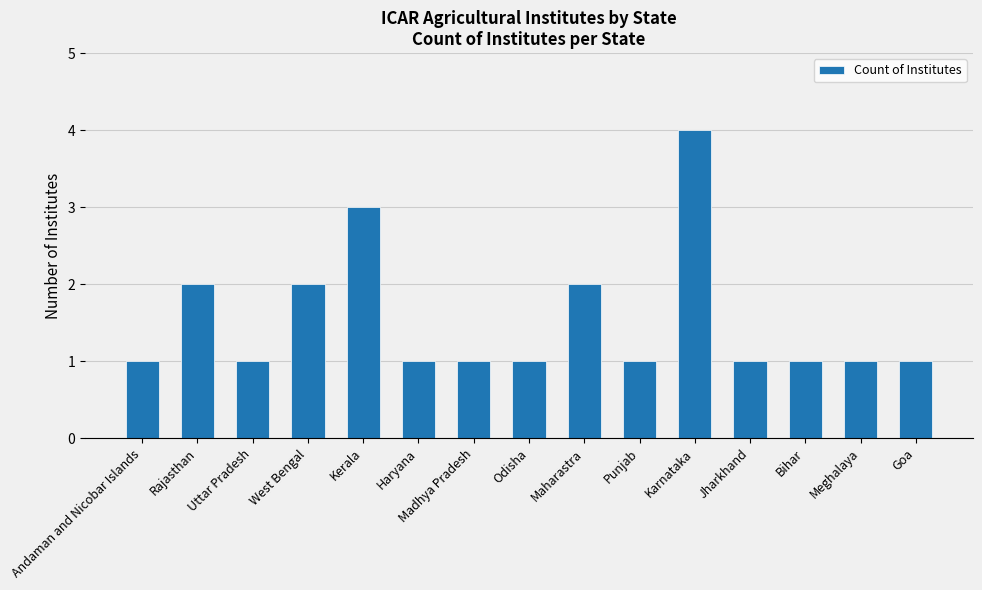

Is it true that the value at Andaman and Nicobar Islands is 1?

True